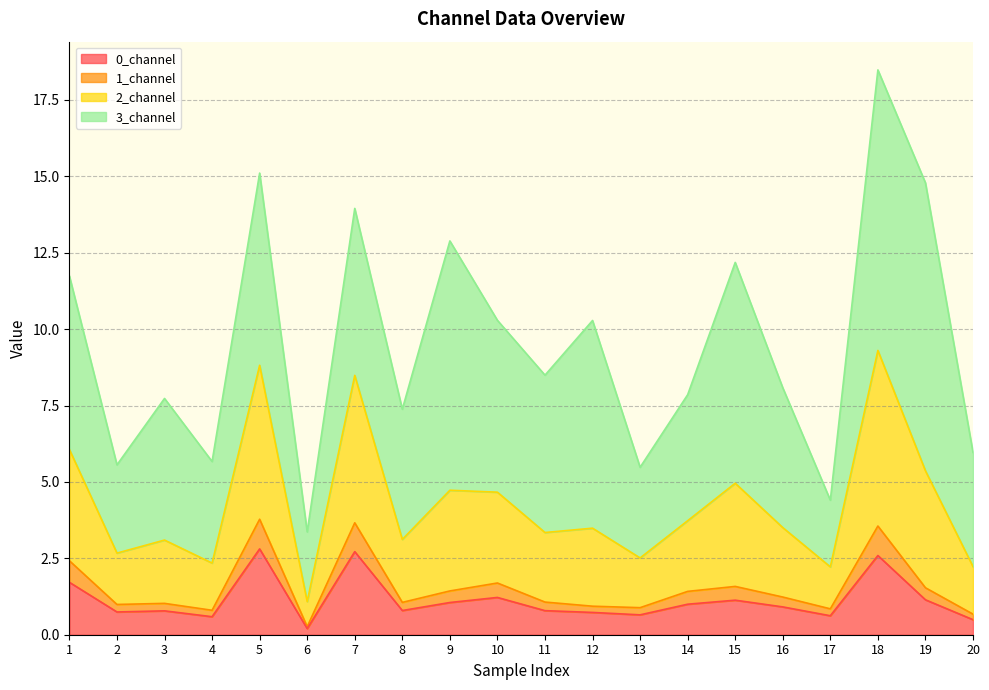

Between 6 and 12, which is larger?

12